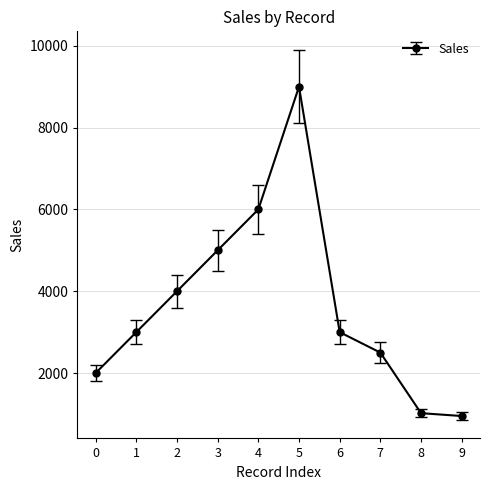

Is it true that the value at 2 is 7432?

False